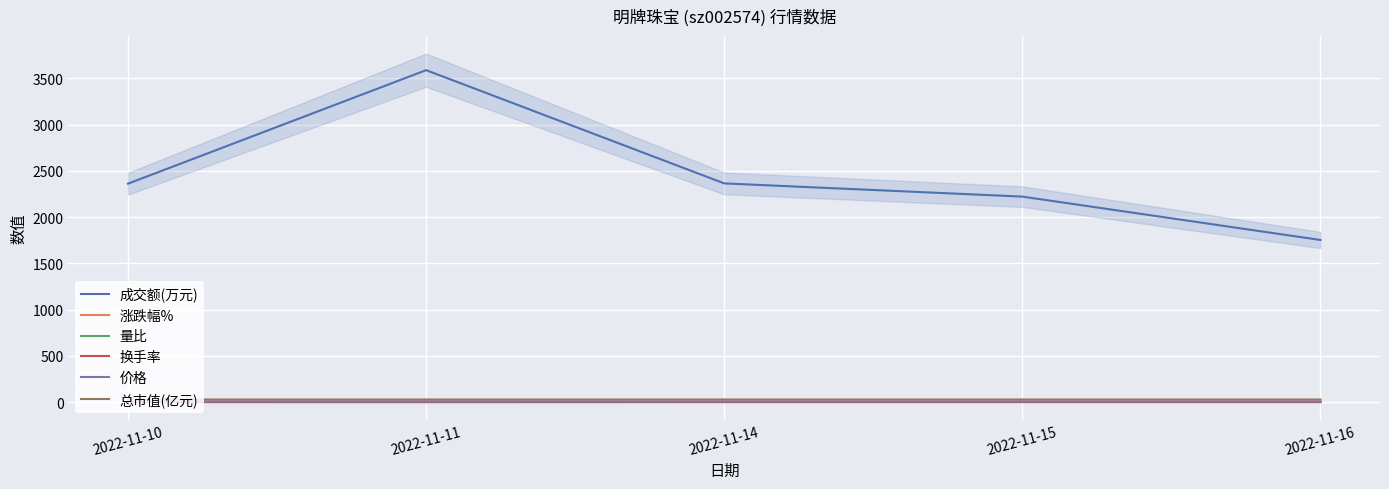

Is it true that 总市值(亿元) equals 27.1 at 2022-11-15?

True